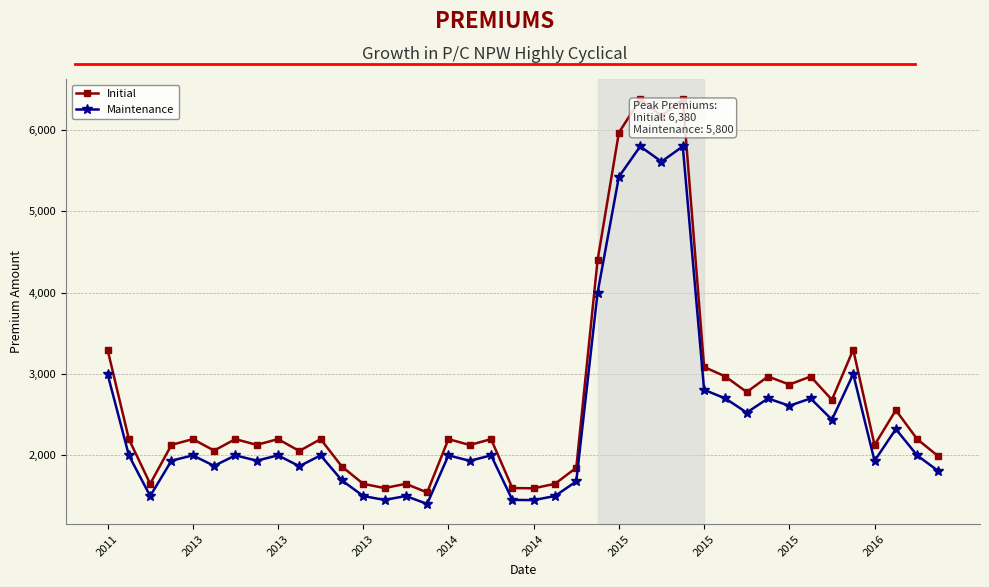

True or false: Initial has more than 0 interior local peaks.

True